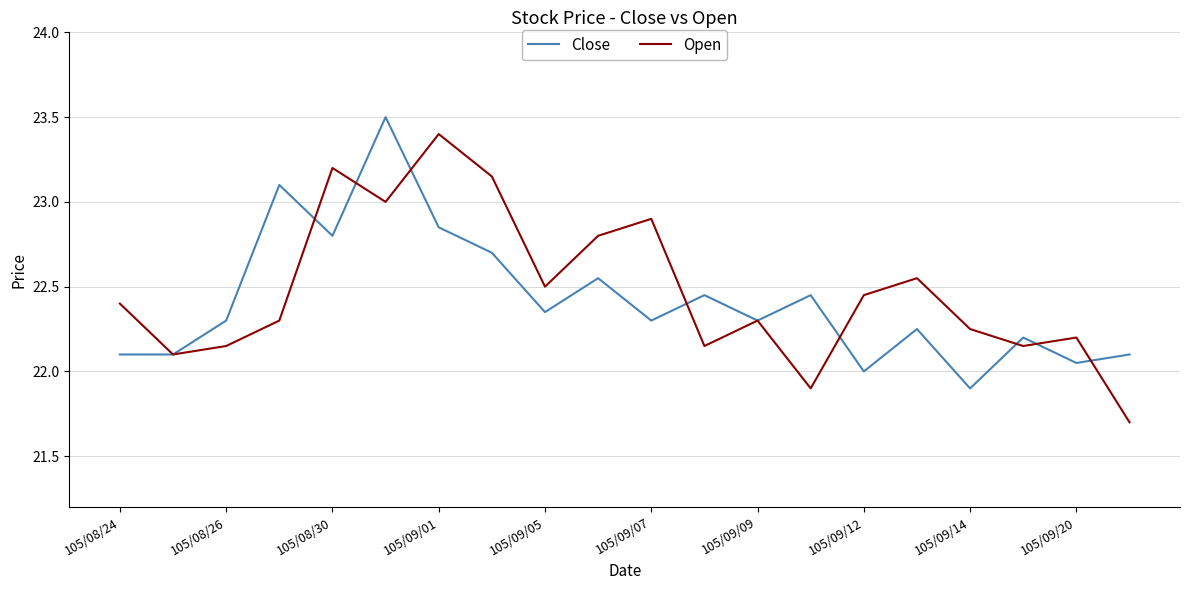

What is the highest value of the Close series?

23.5